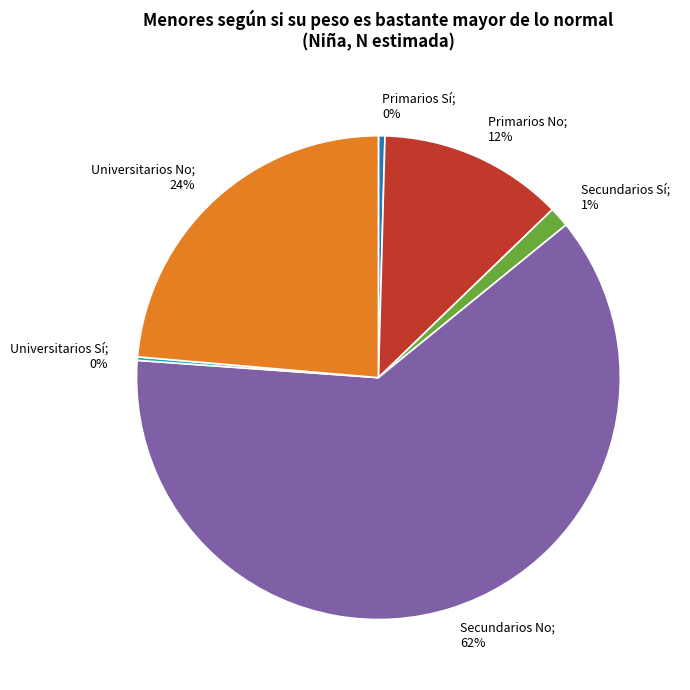

Is there any slice that represents more than half of the pie?

Yes